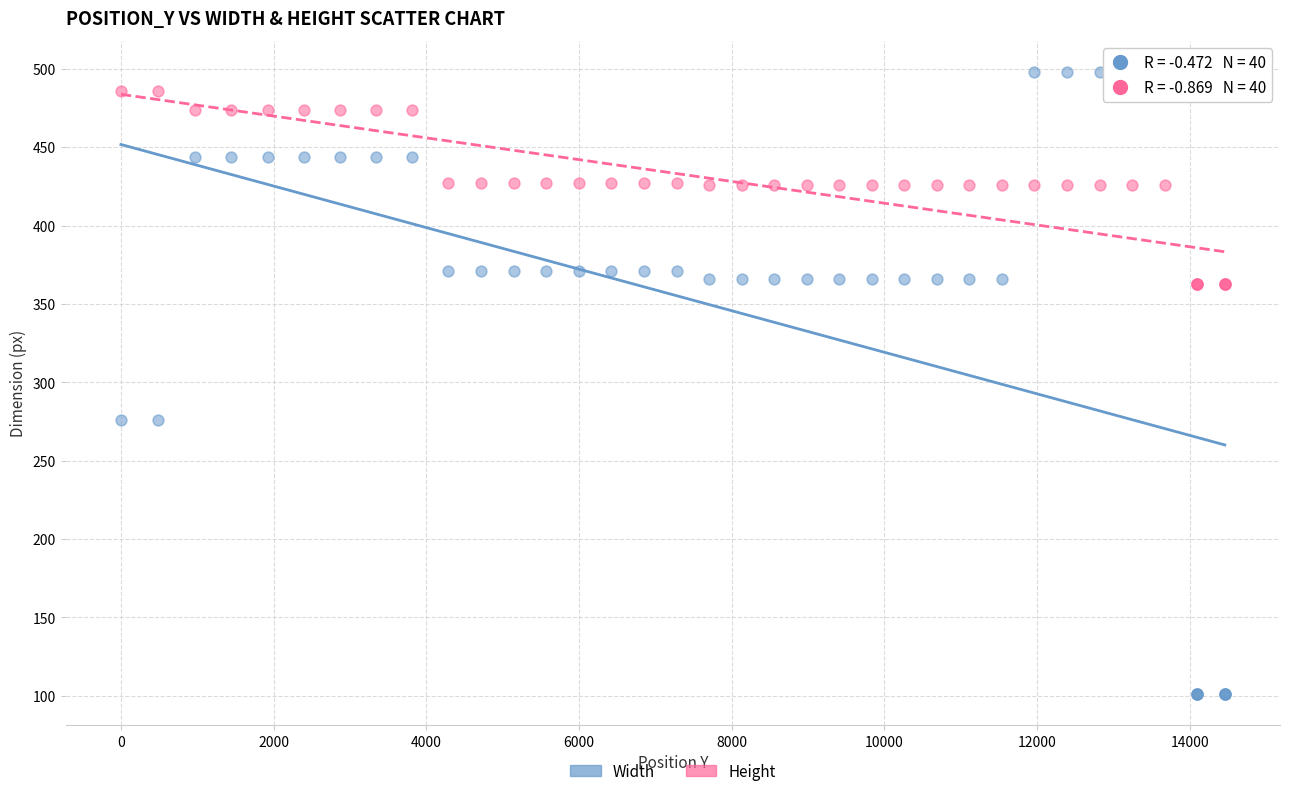

Which series contains the lowest Y value?

Width